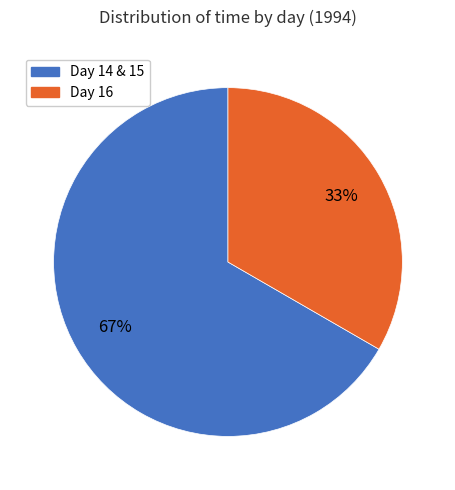

Does any single category account for the majority?

Yes